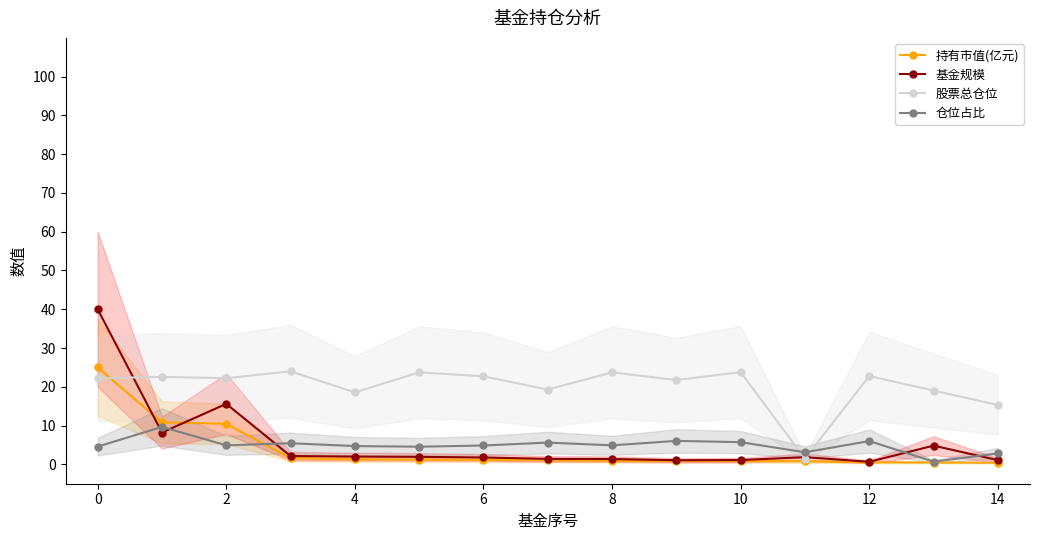

What is the sum of all 持有市值(亿元) values?

57.5